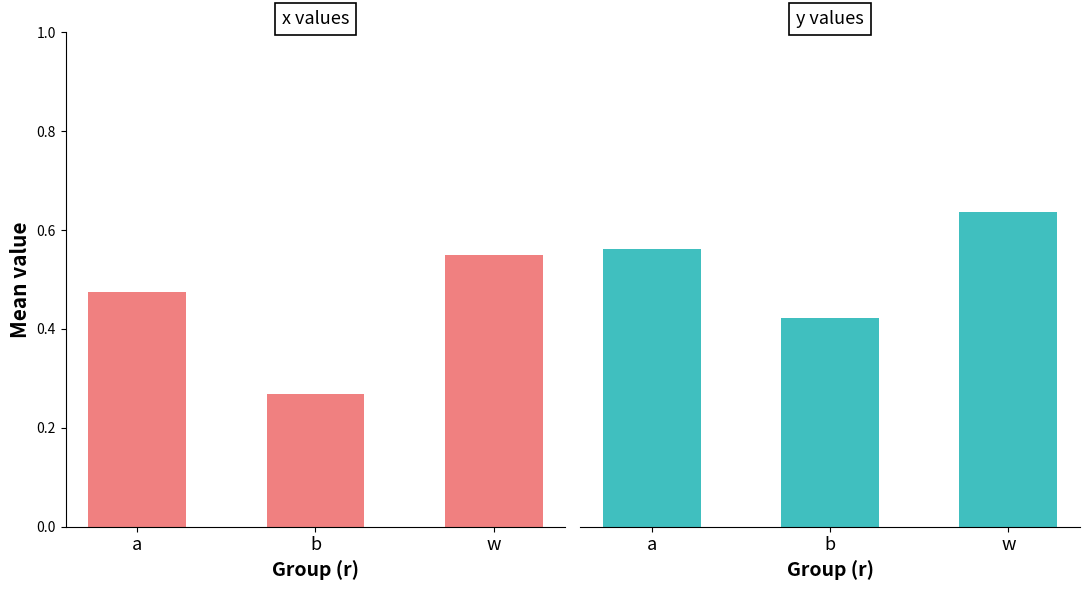

Reading right to left, list all the values displayed in this chart.

x: w=0.5	b=0.3	a=0.5
y: w=0.6	b=0.4	a=0.6